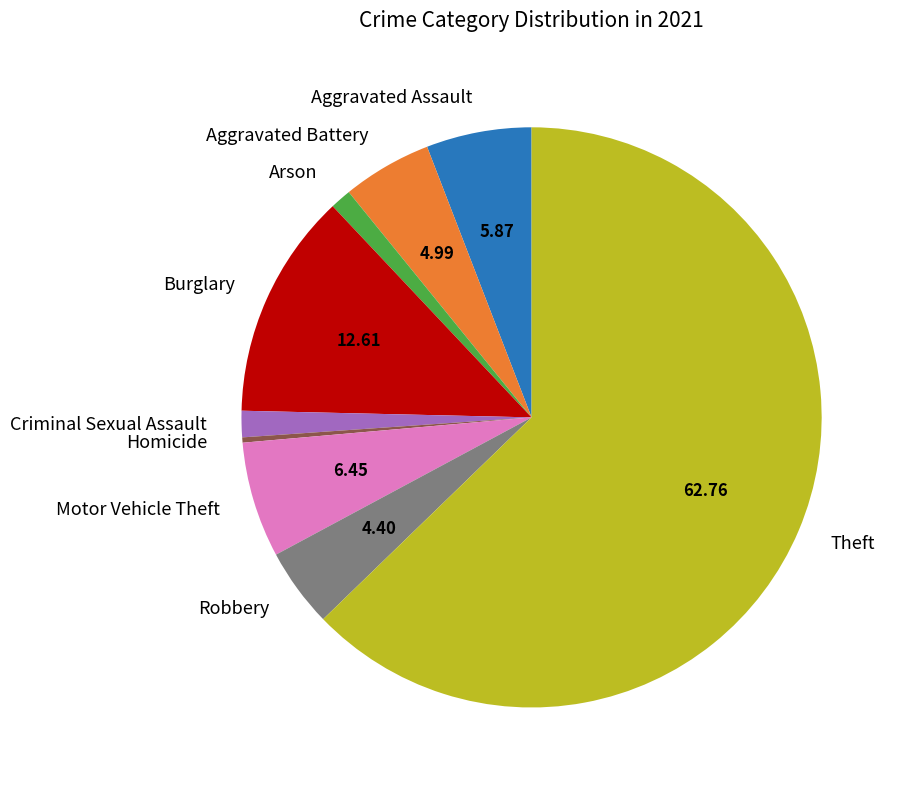

Which slice represents more than half of the pie?

Theft